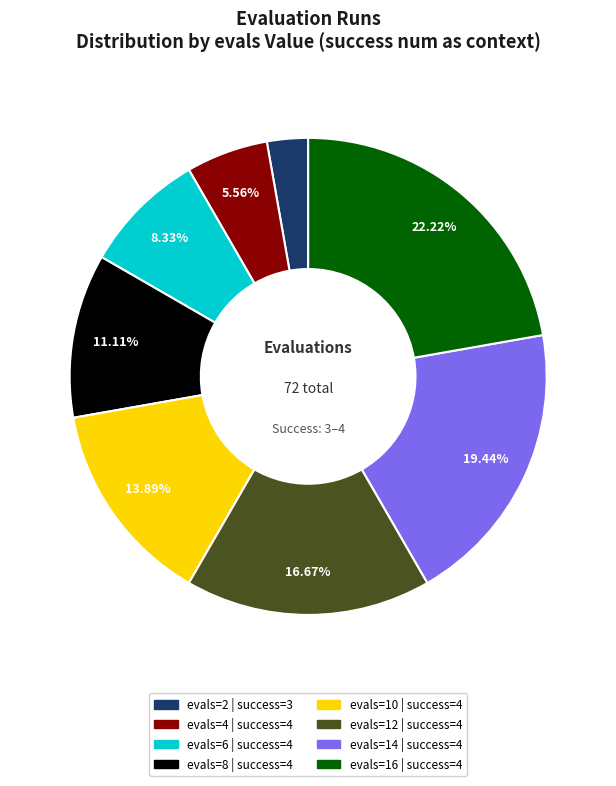

Does evals=8 | success=4 account for over 50% of the chart?

No